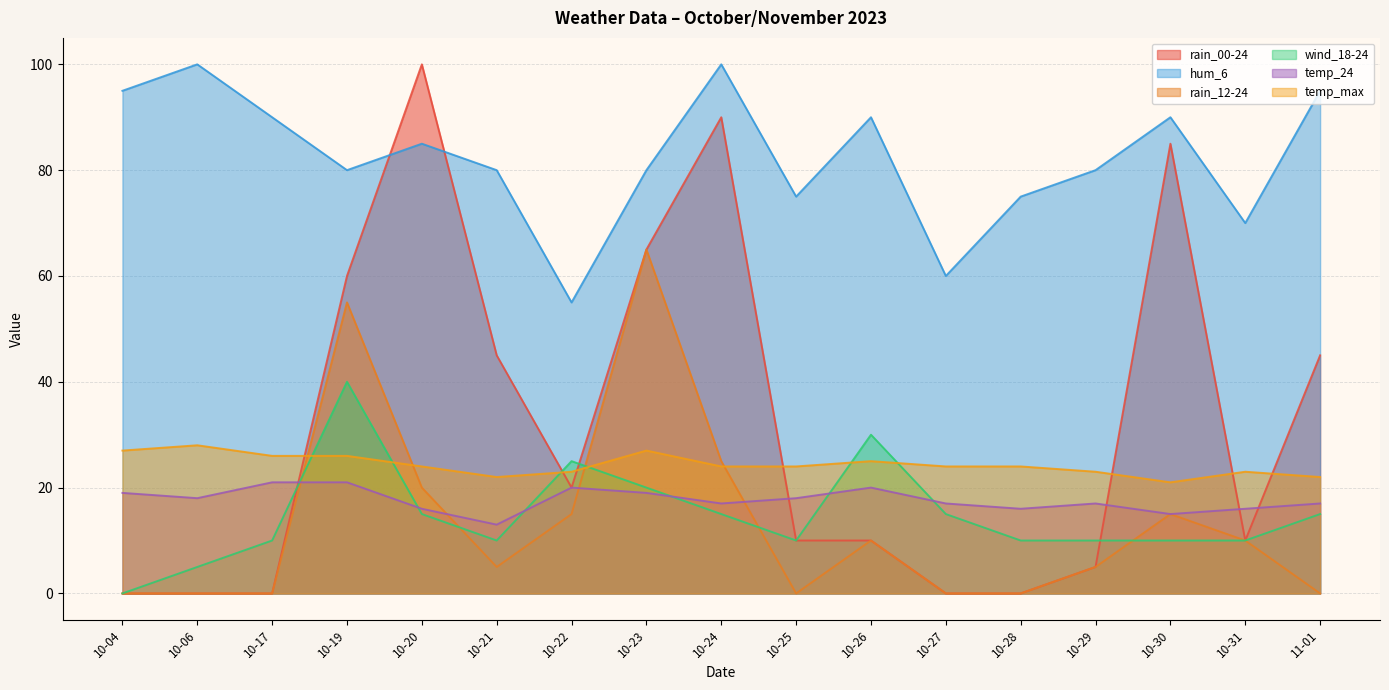

What is the maximum value shown in the chart?

100